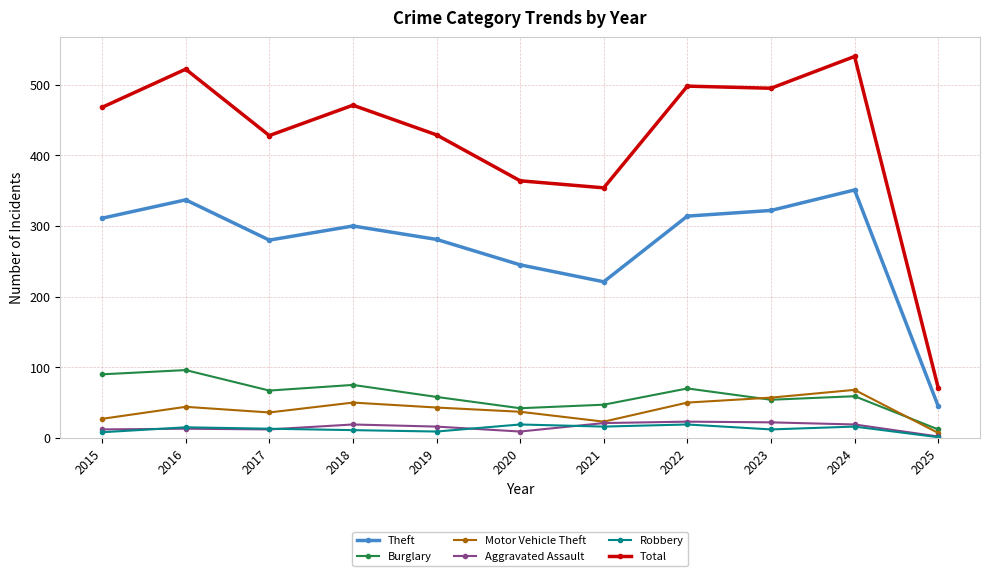

What are all the series names shown in the legend?

Theft, Burglary, Motor Vehicle Theft, Aggravated Assault, Robbery, Total